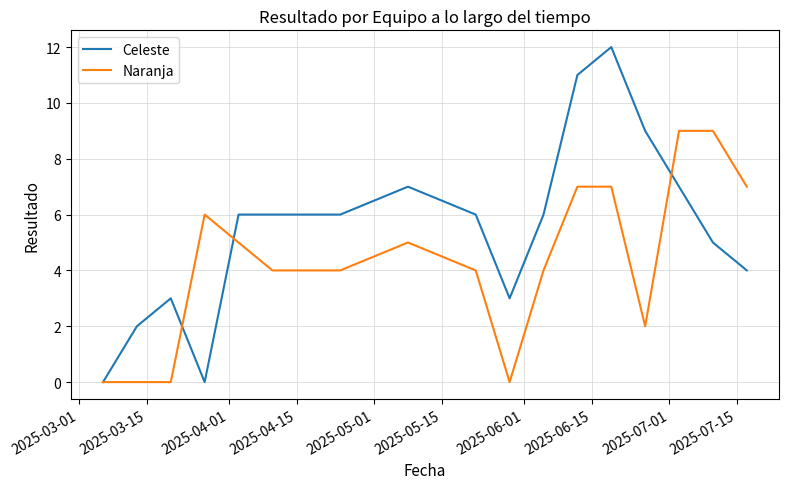

Which series has the largest range (max minus min)?

Celeste